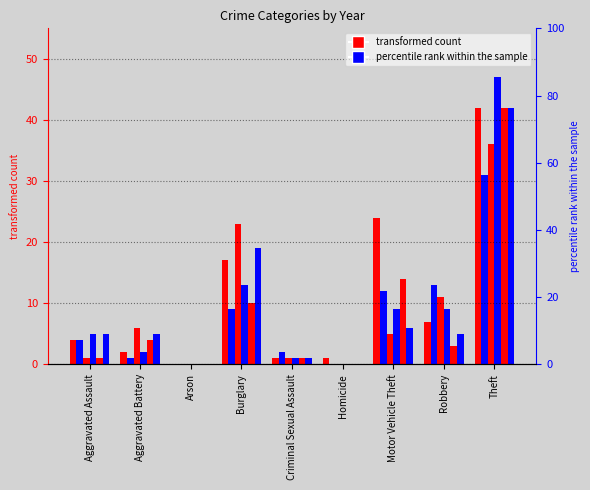

At which category is the sum across all series the highest?

Theft